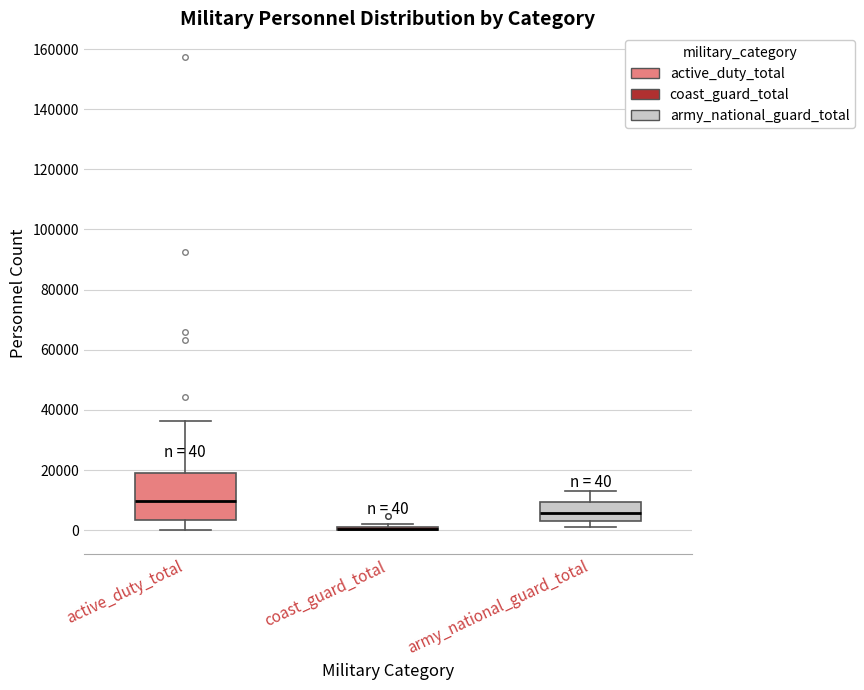

Which box is the tallest, from its lower edge to its upper edge?

active_duty_total